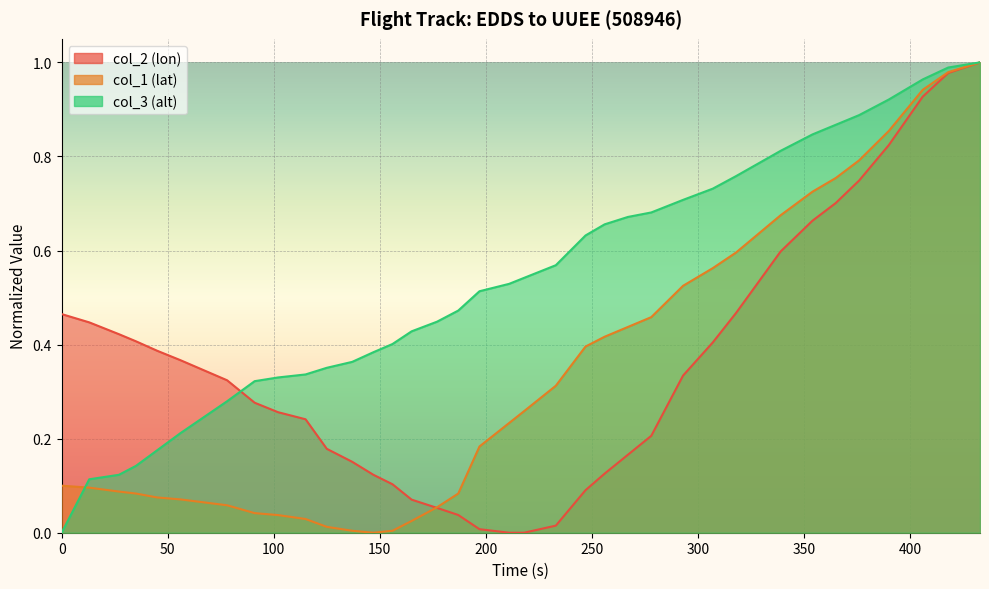

Rank the series at 354 from lowest to highest value.

col_2 (lon), col_1 (lat), col_3 (alt)